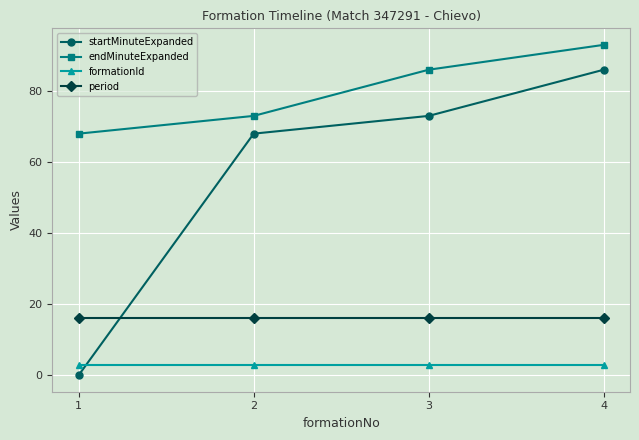

What is the maximum value shown in the chart?

93